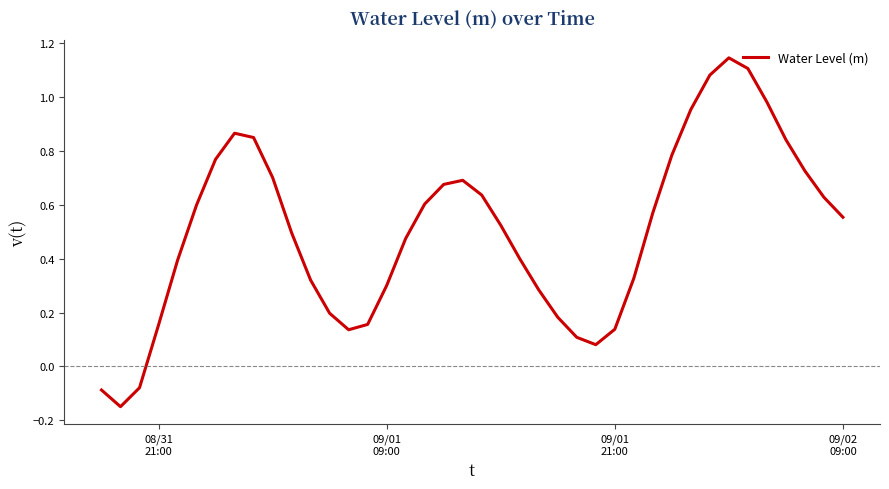

What is the difference between the maximum and minimum values?

1.3